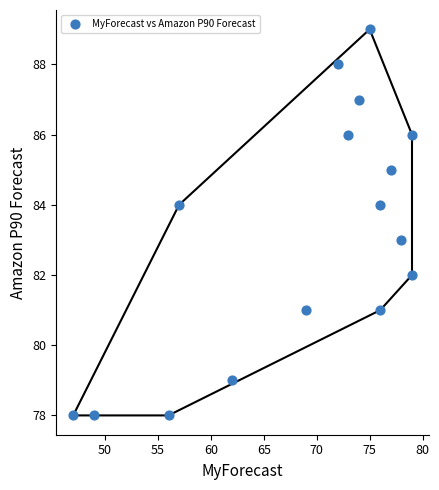

What is the range of X values (max minus min)?

32